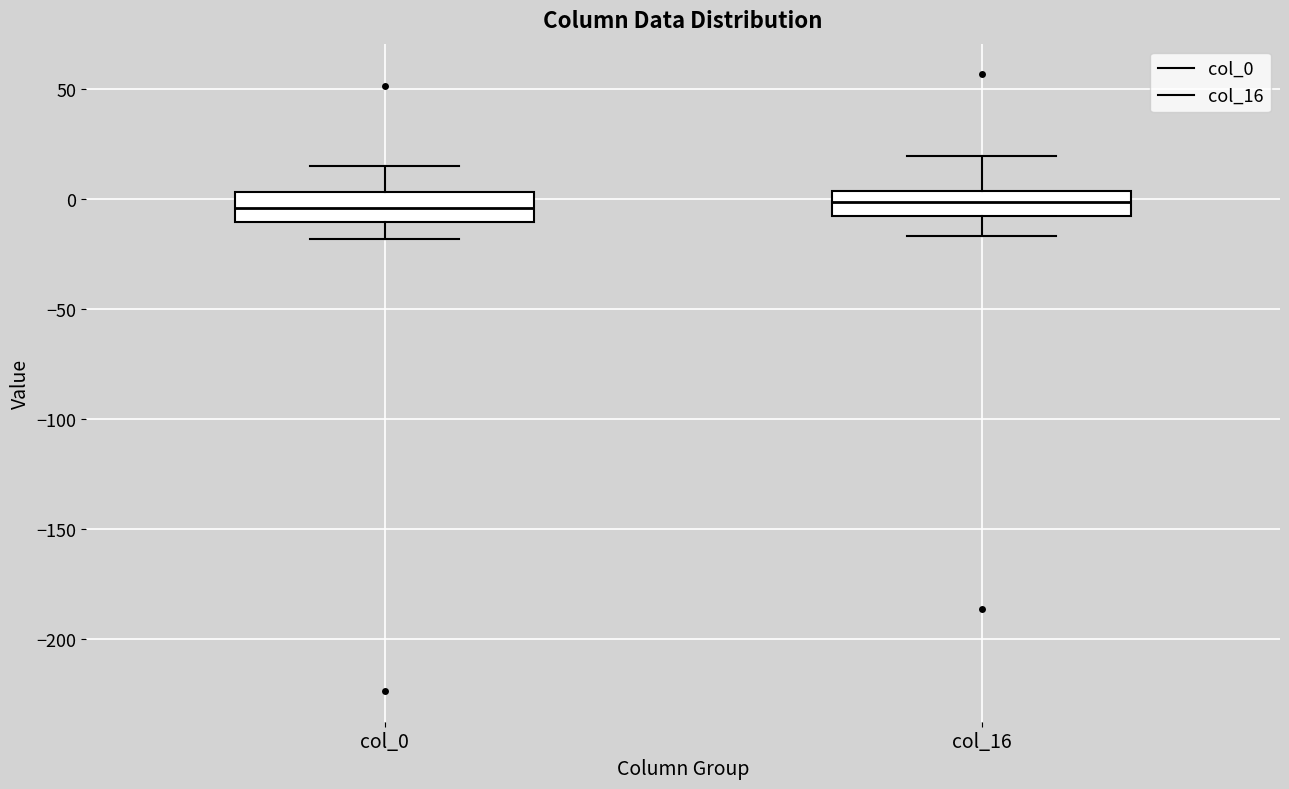

Reading left to right, read every box against the y-axis: the position of its median line, the range the box covers, and the ends of its whiskers. The values are not printed on the chart, so give them approximately, as read against the axis.

col_0: median -5, box -10 to 5, whiskers -20 to 15
col_16: median 0, box -5 to 5, whiskers -15 to 20